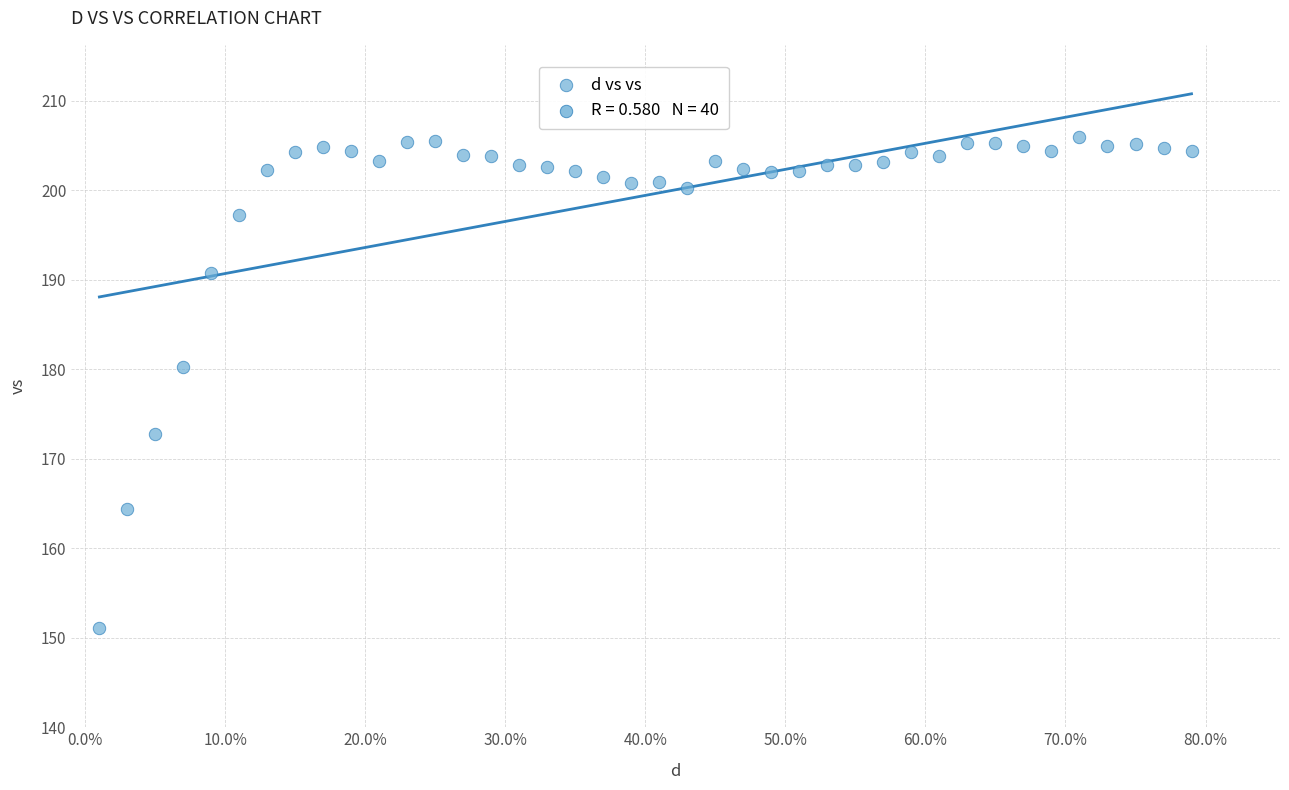

What is the range of X values (max minus min)?

0.8